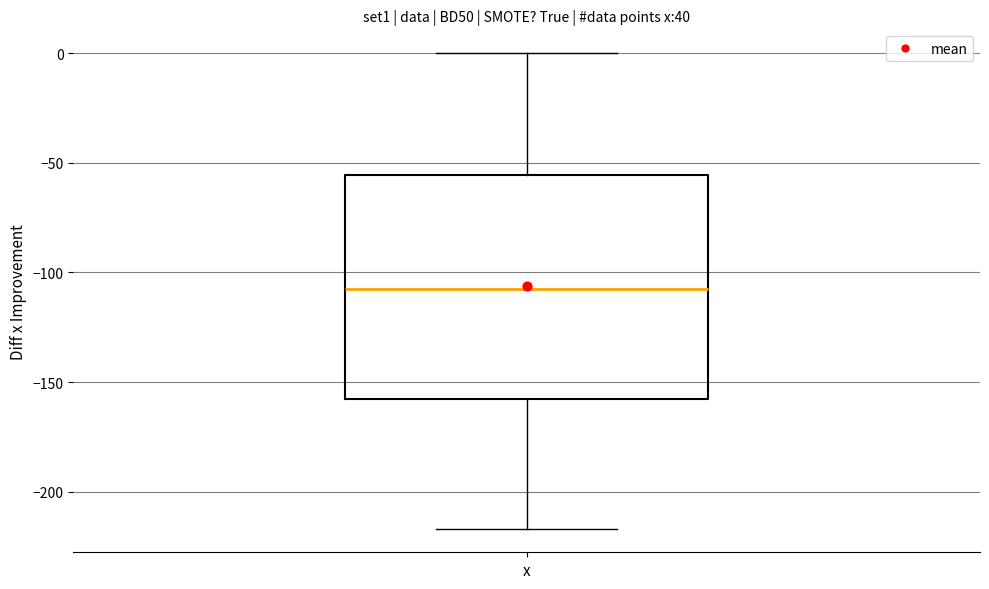

Where is the lower edge of the box for x on the y-axis? The values are not printed on the chart, so give them approximately, as read against the axis.

-160